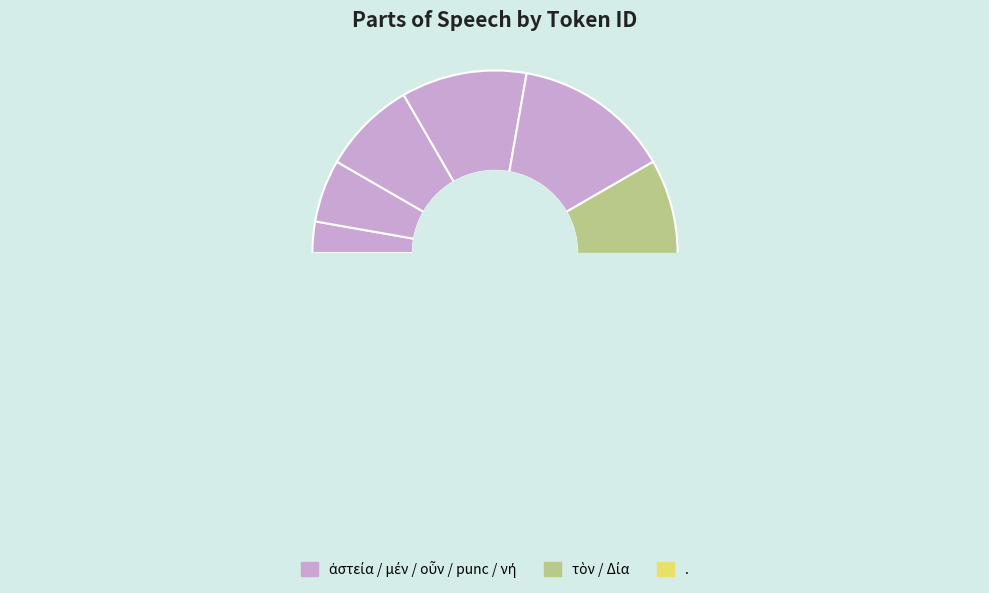

Is there a majority slice in this chart?

No